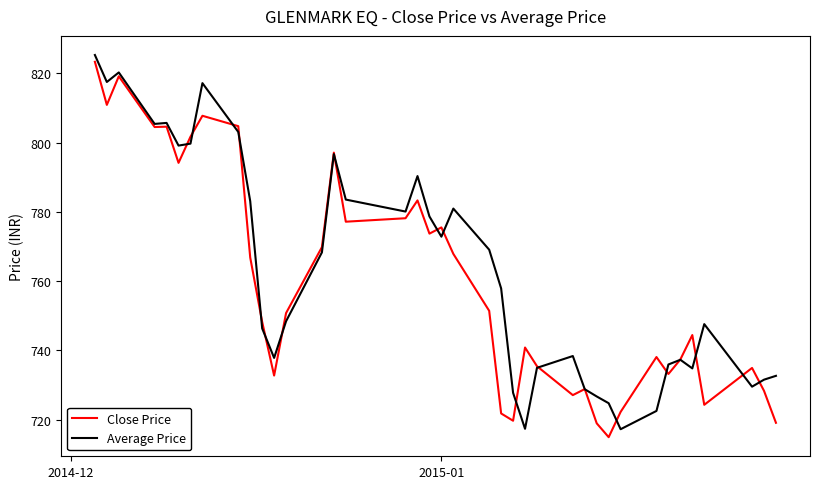

Which series has the largest total across all categories?

Average Price